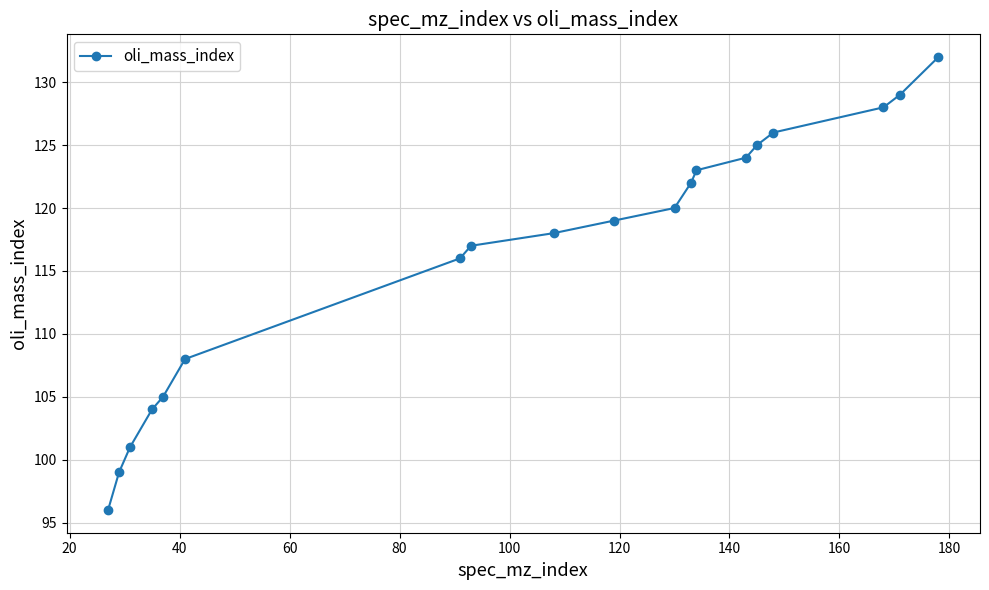

What is the average value?

116